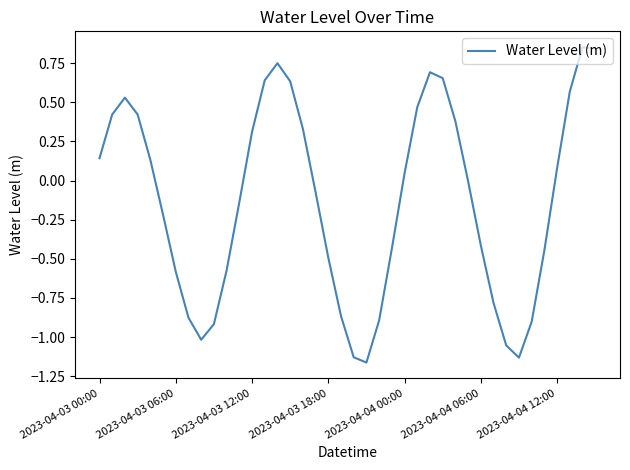

What is the difference between the maximum and minimum values?

2.0